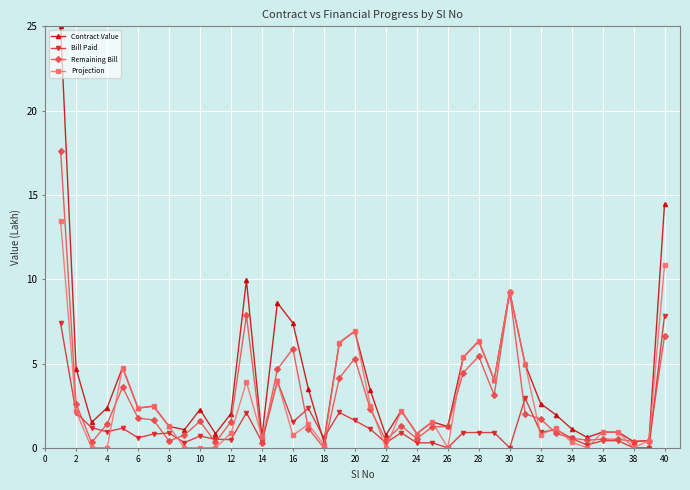

Which series has the largest total across all categories?

Contract Value